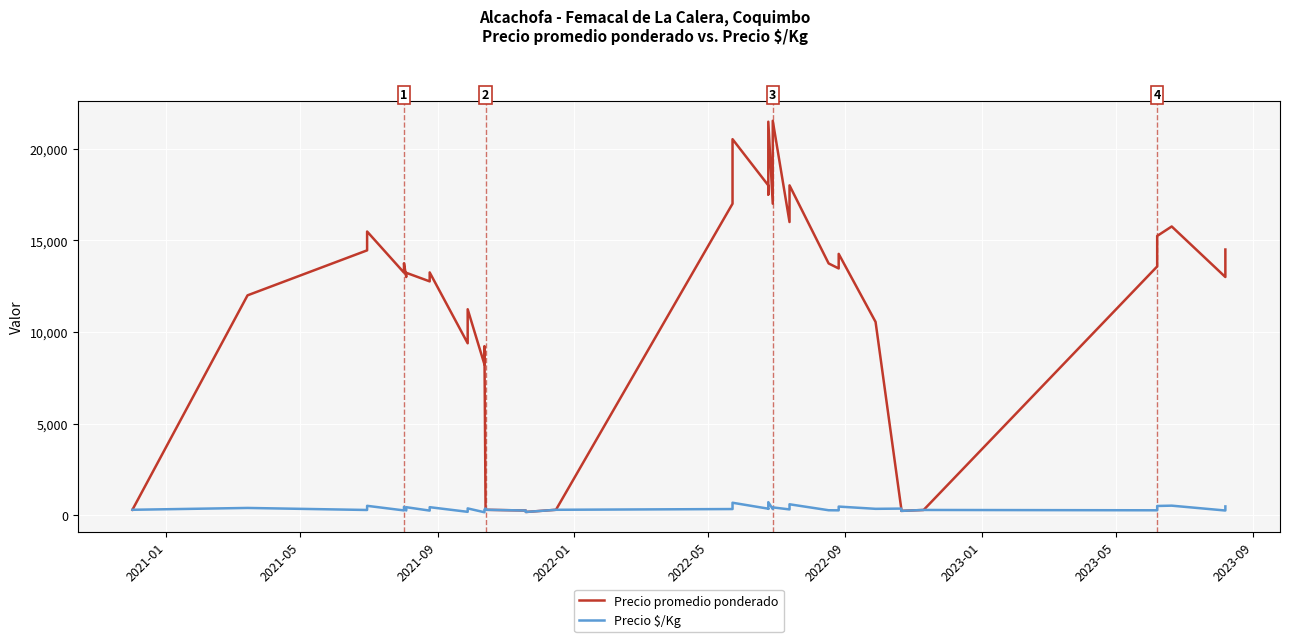

True or false: Precio $/Kg and Precio promedio ponderado intersect in this chart.

False